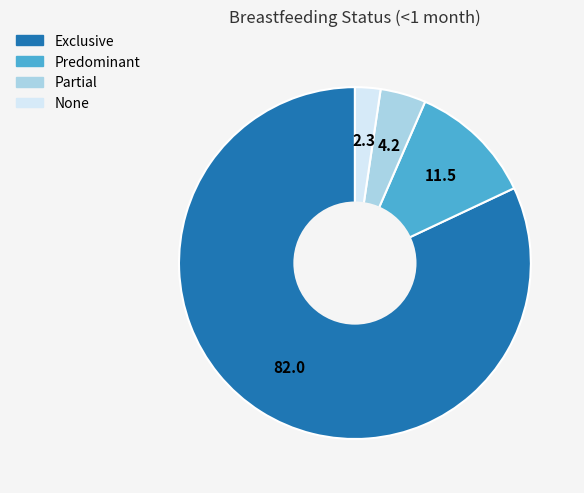

Which category has the smallest portion of the pie?

None